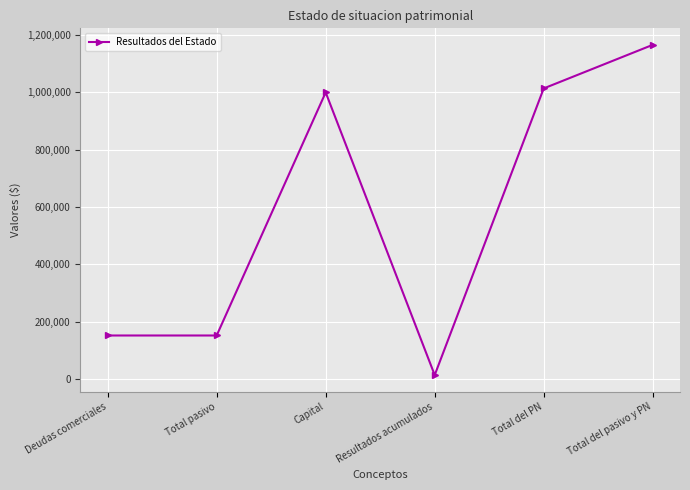

What is the difference between the maximum and minimum values?

1152000